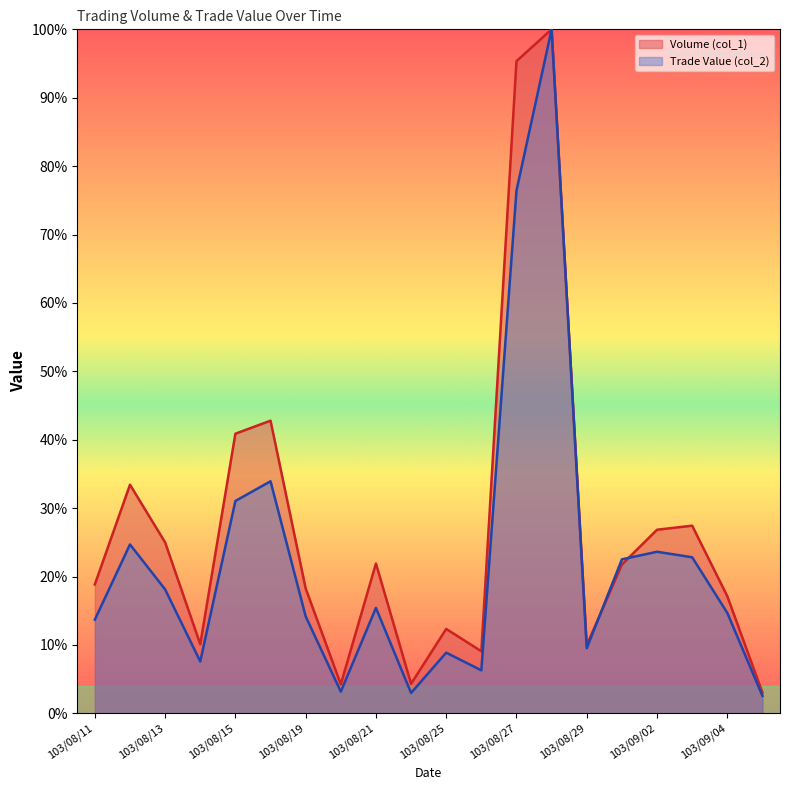

True or false: Volume (col_1) has a value of 0.0 at 103/08/20.

True